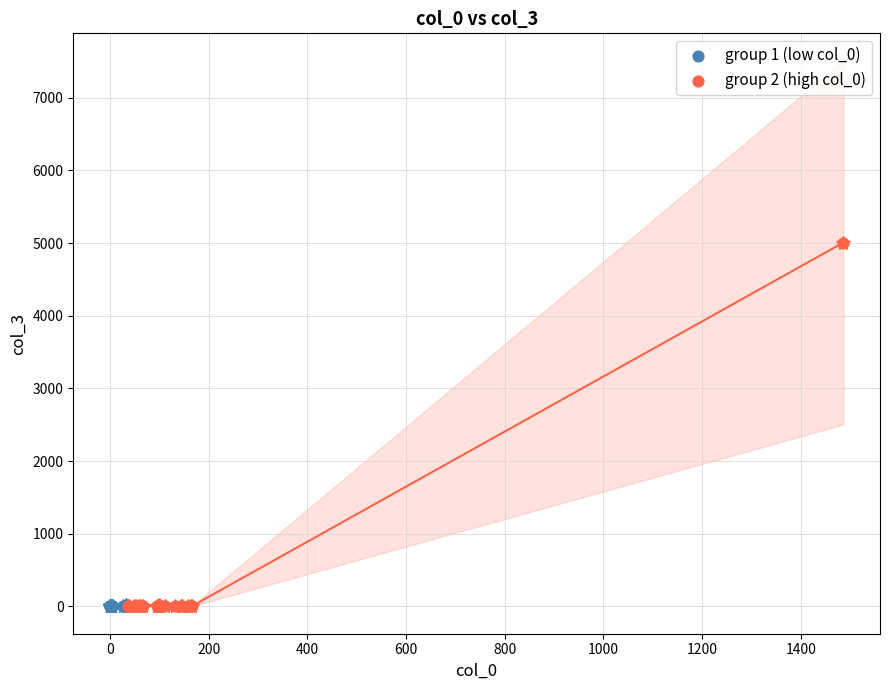

Which series has the largest Y range (max minus min)?

group 2 (high col_0)